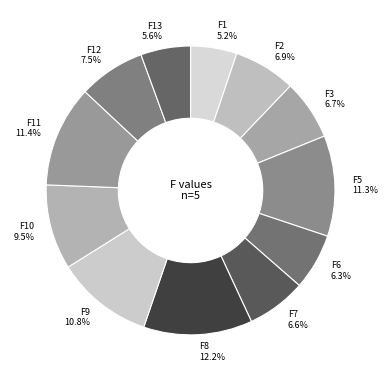

Is the sum of F9 10.8% and F10 9.5% greater than half?

No